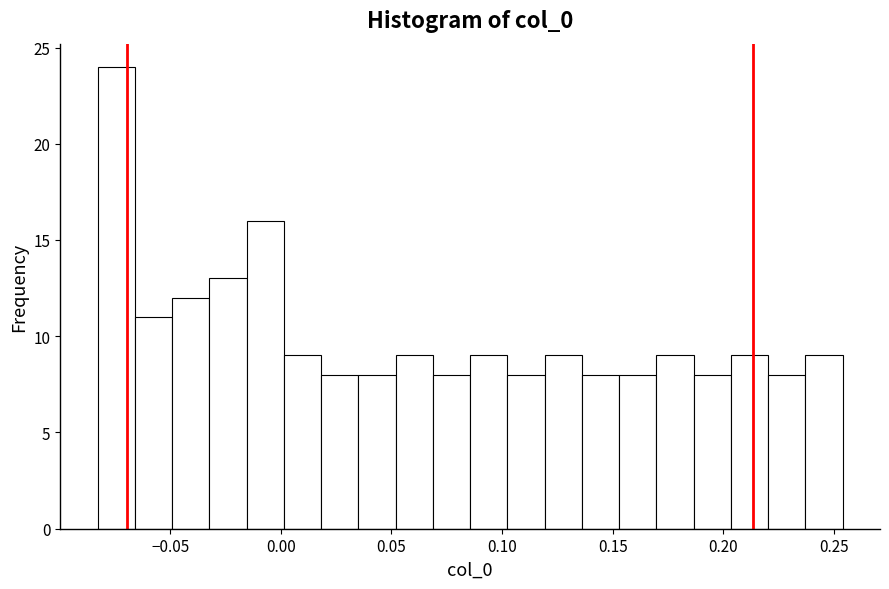

Around what value on the x-axis is the tallest bar? Give the approximate position of its centre, as read against the axis.

-0.075